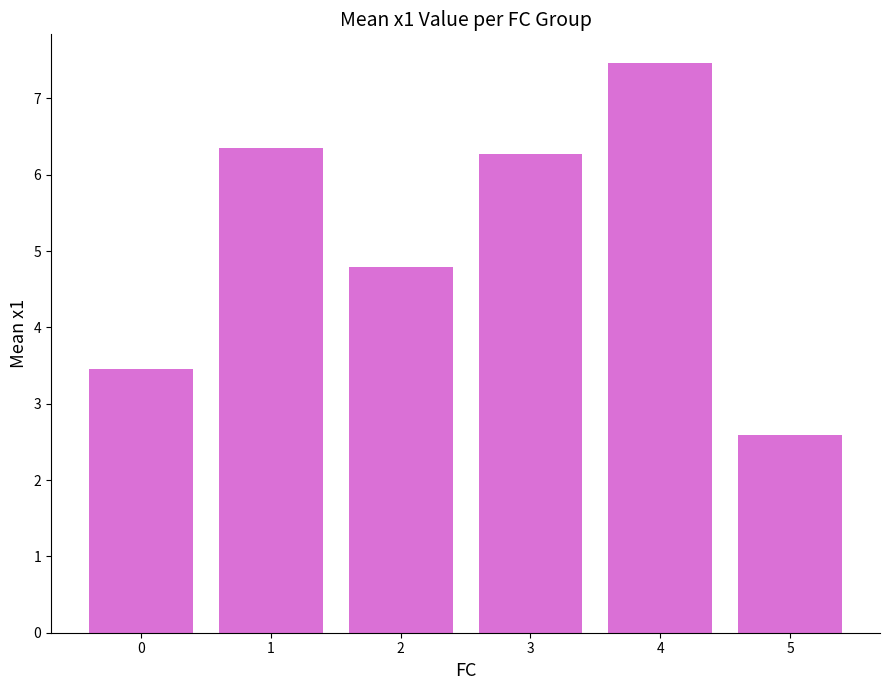

How many distinct data groups are displayed?

1